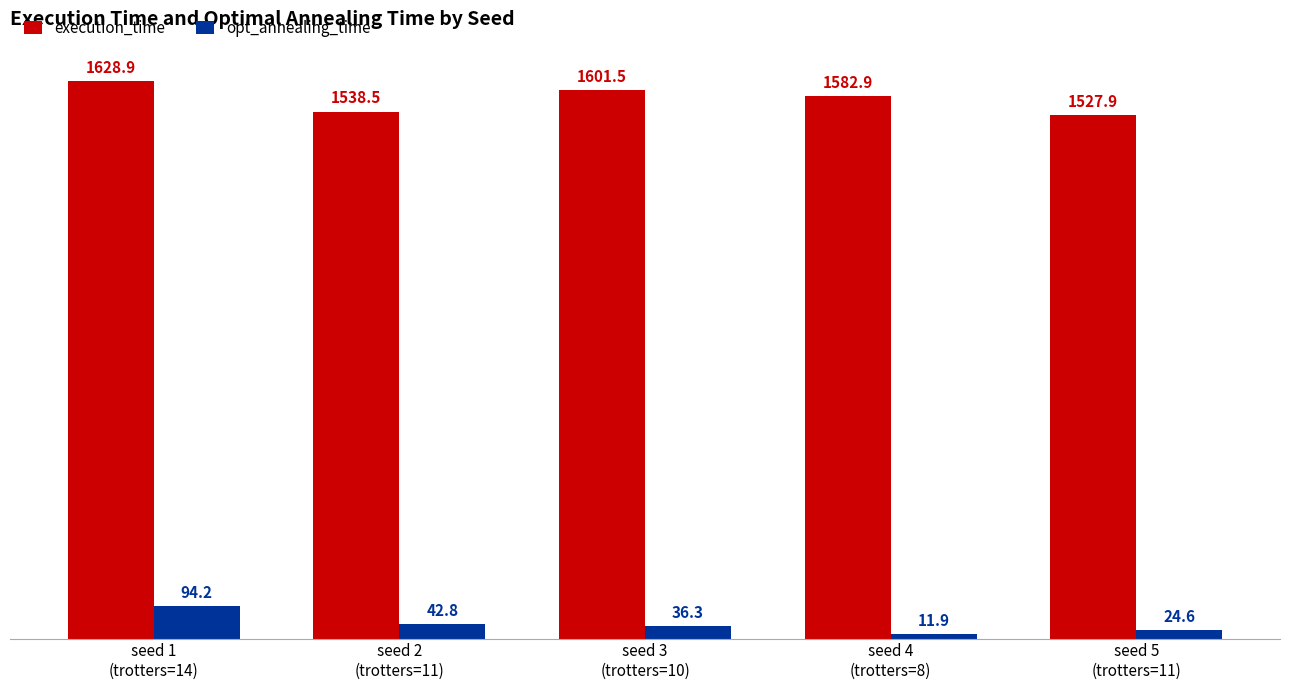

How many groups of bars are there?

5